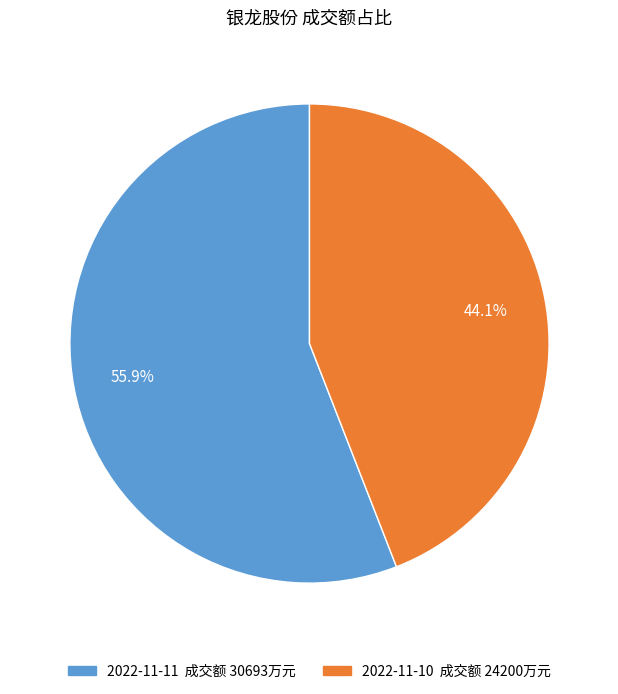

What percentage is NOT represented by 2022-11-10?

55.9%